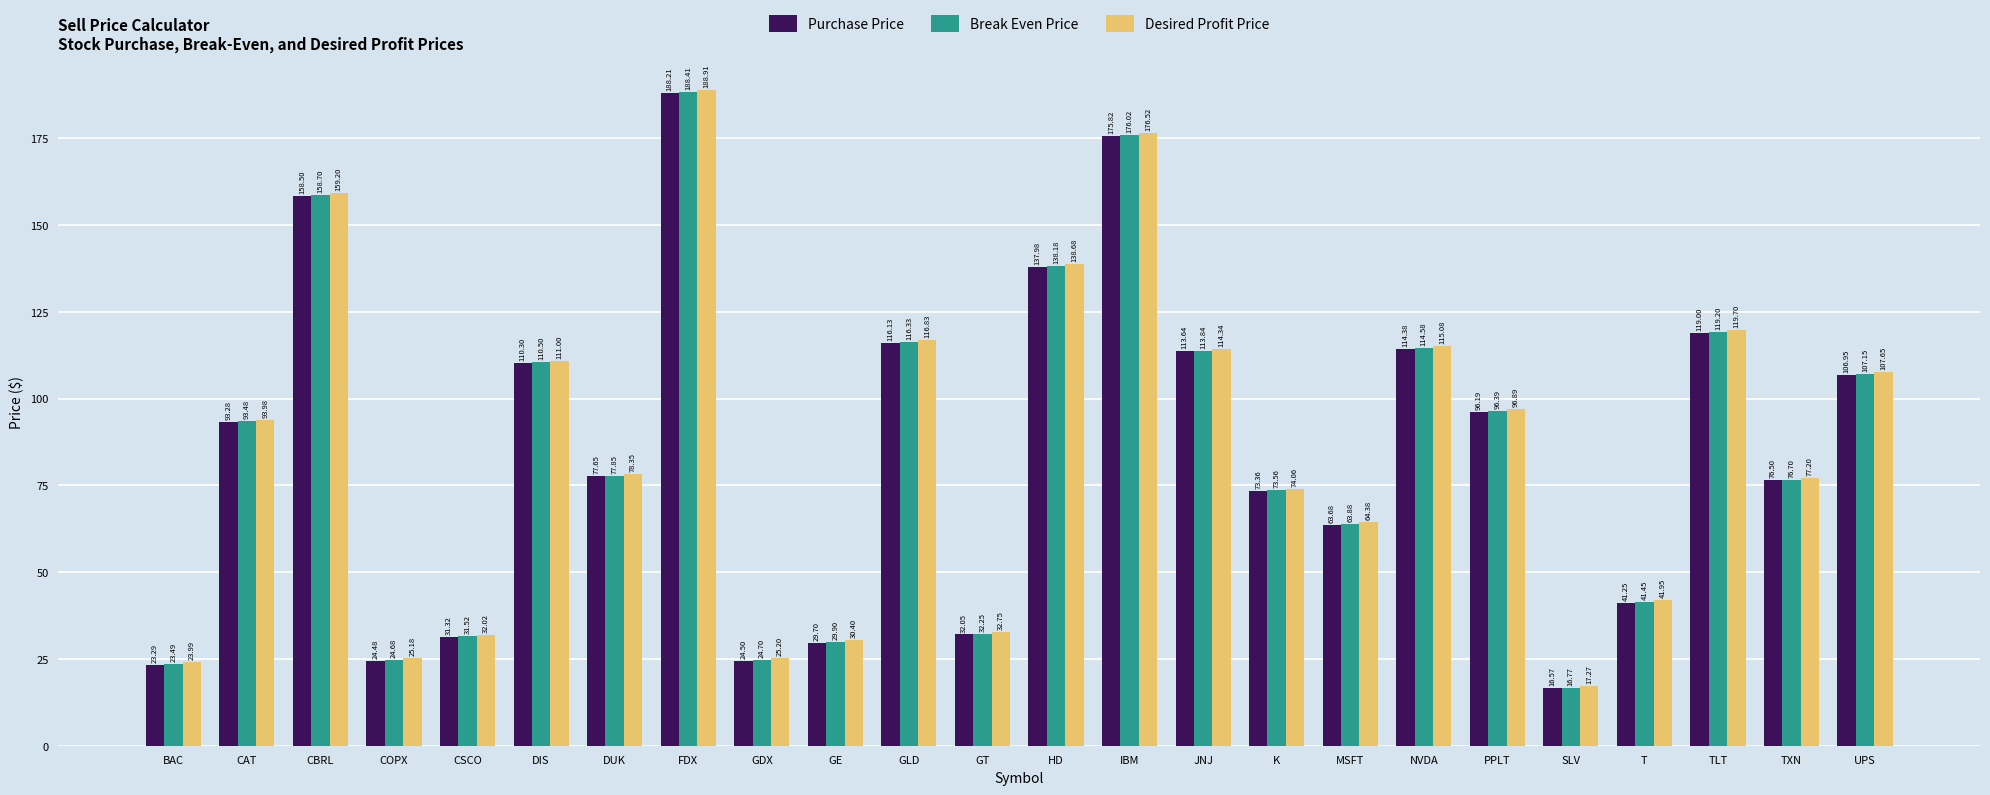

The Purchase Price series shows 107.0 at UPS. True or false?

True